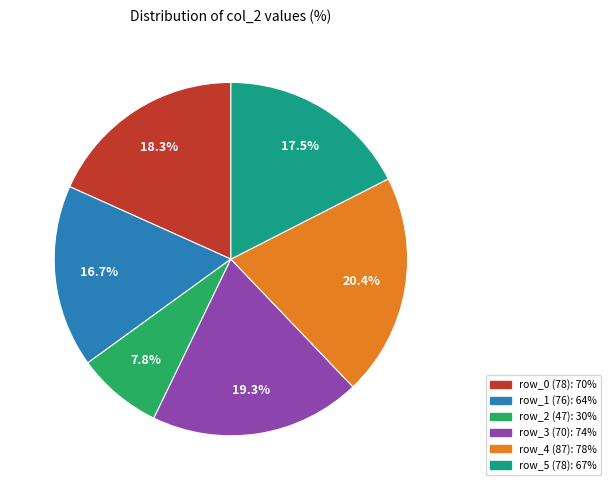

Is there any slice that represents more than half of the pie?

No